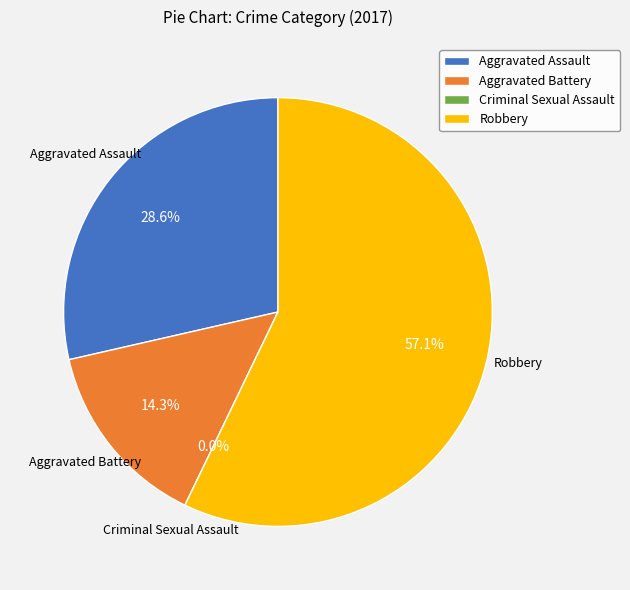

Is it true that Criminal Sexual Assault is 9% of the pie?

False